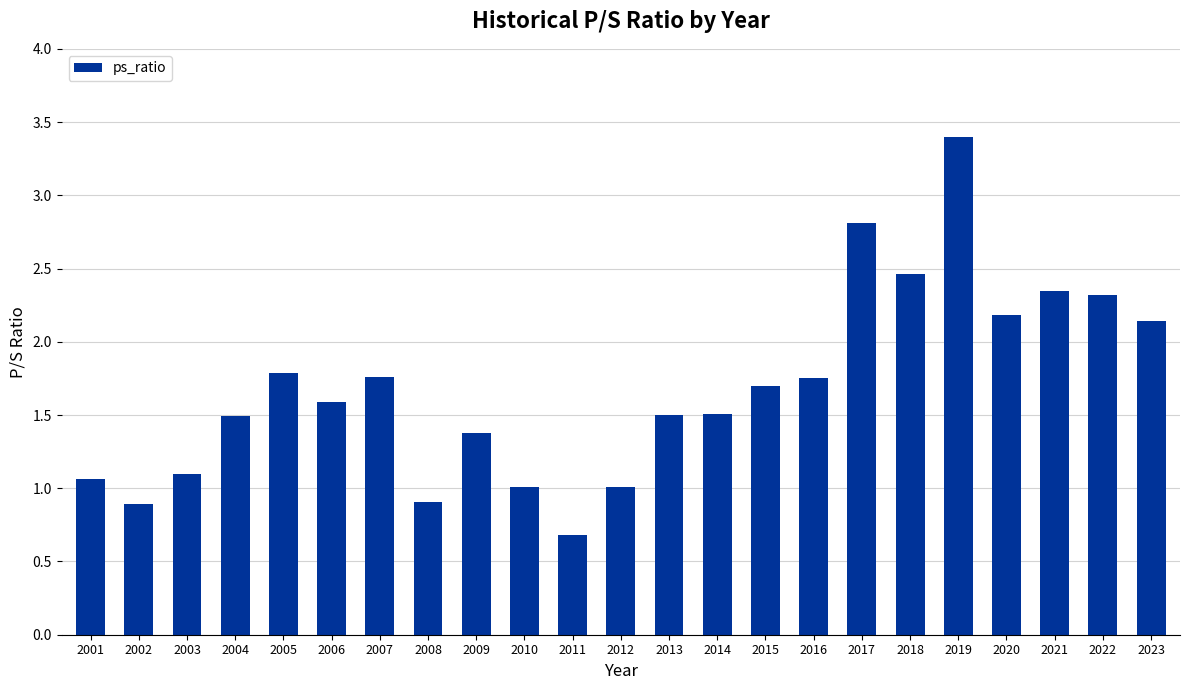

Which label corresponds to the largest value in the chart?

2019